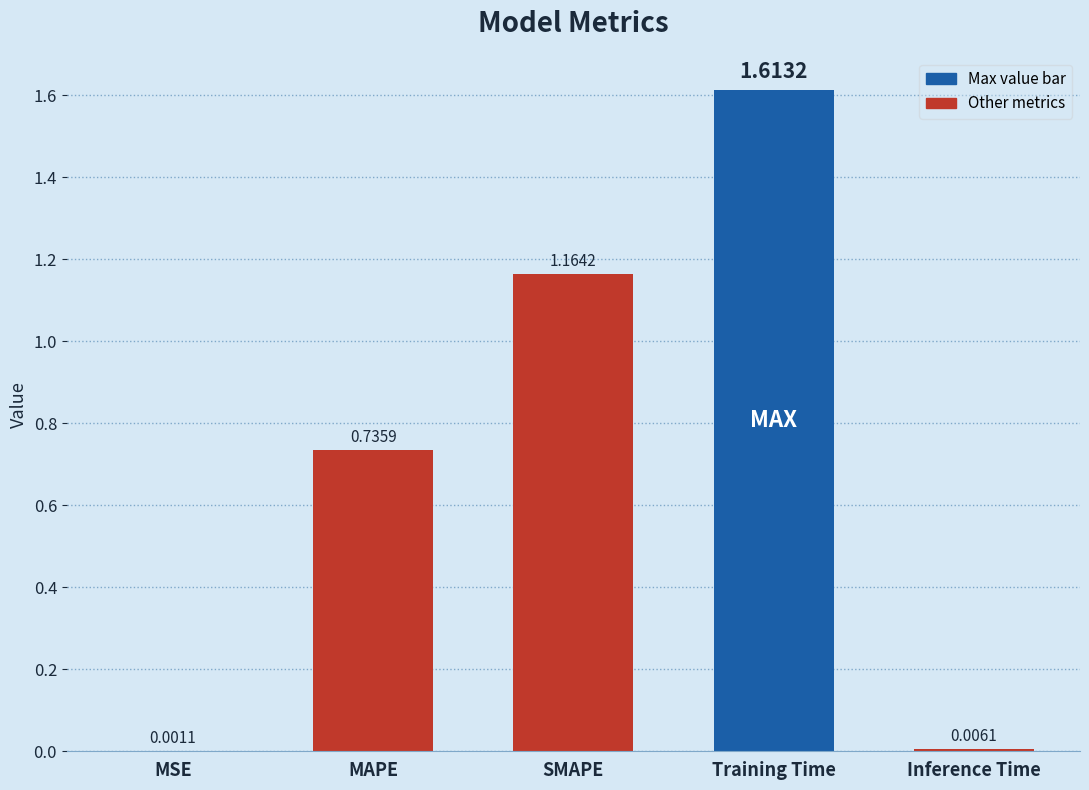

What is the sum of all values?

3.5